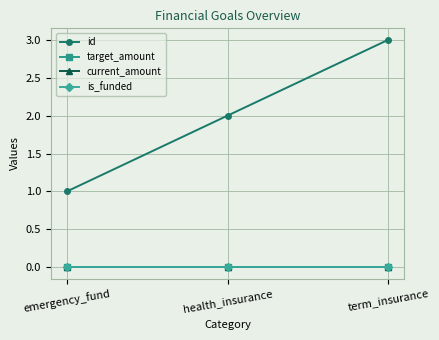

Does the chart have visible grid lines?

Yes